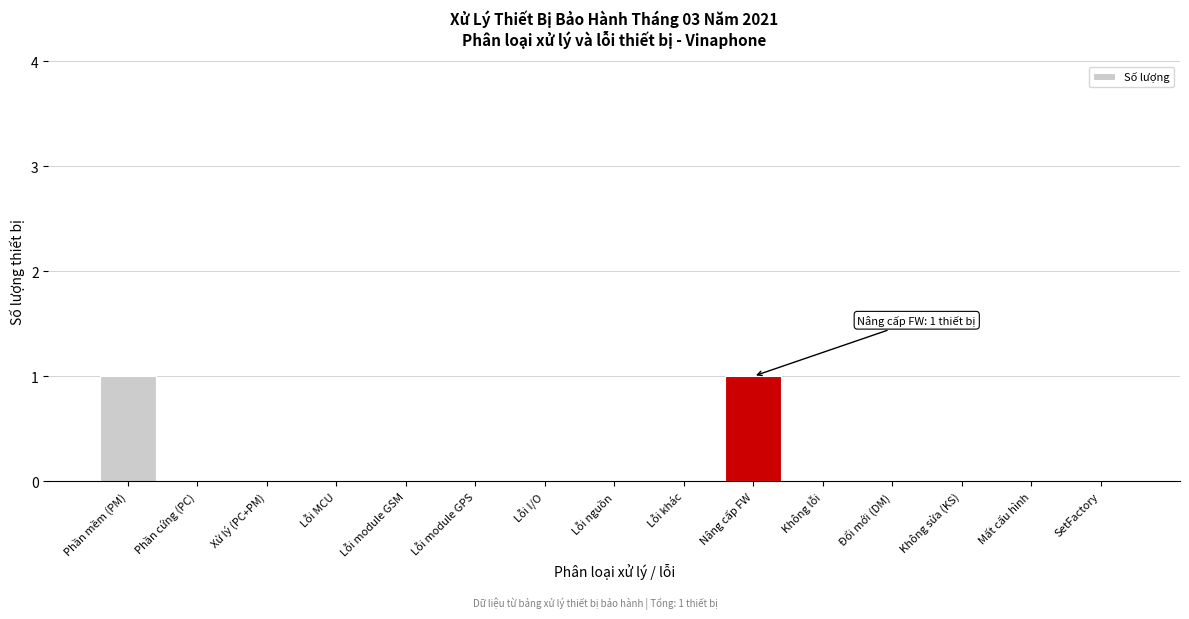

Reading right to left, what are all the values shown in this chart?

SetFactory=0	Mất cấu hình=0	Không sửa (KS)=0	Đổi mới (DM)=0	Không lỗi=0	Nâng cấp FW=1	Lỗi khác=0	Lỗi nguồn=0	Lỗi I/O=0	Lỗi module GPS=0	Lỗi module GSM=0	Lỗi MCU=0	Xử lý (PC+PM)=0	Phần cứng (PC)=0	Phần mềm (PM)=1